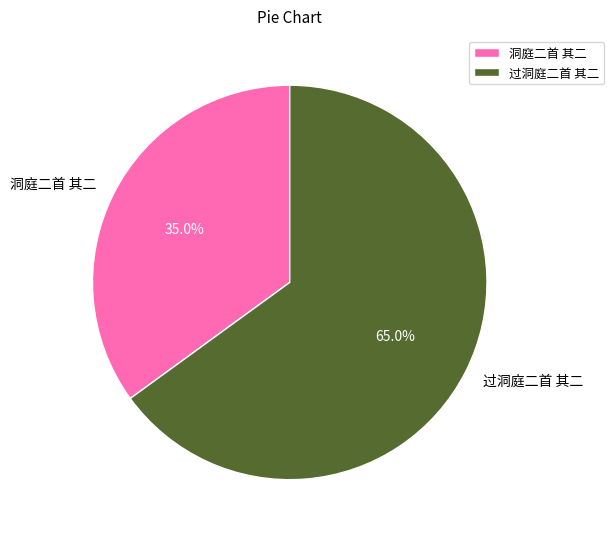

Which category has the biggest portion of the pie?

过洞庭二首 其二